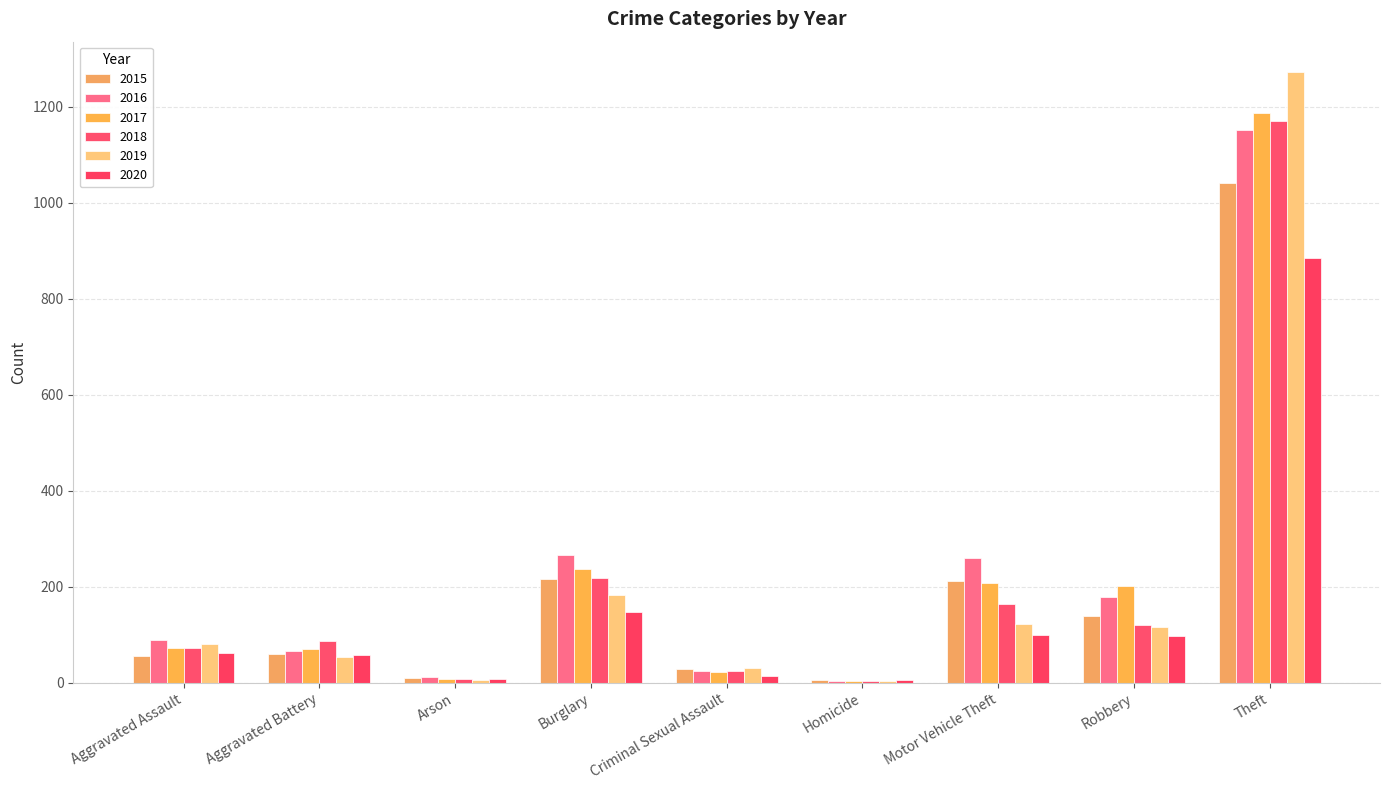

How many data points does each series have?

9